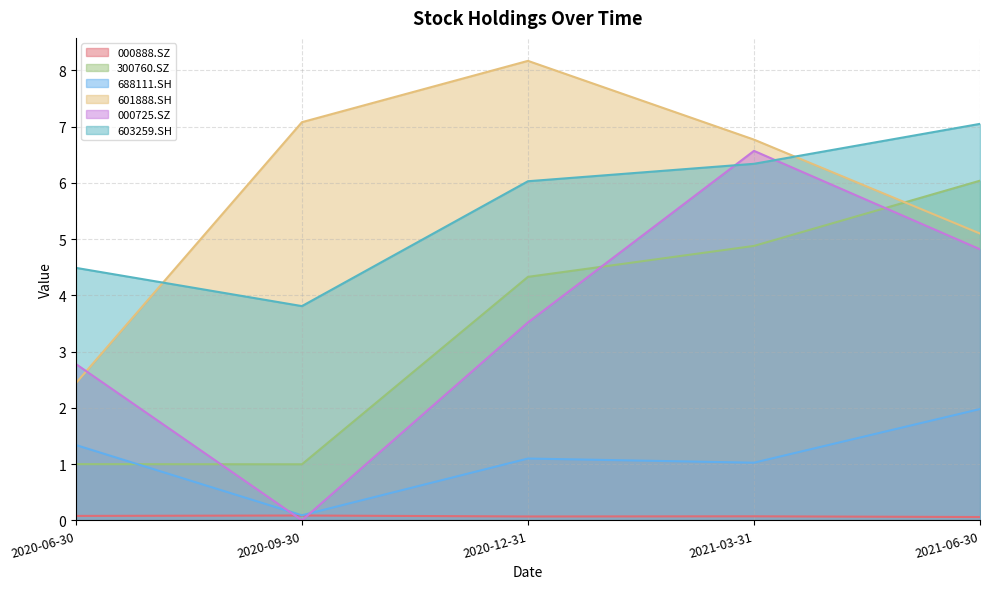

At how many categories does at least one series exceed 5?

4